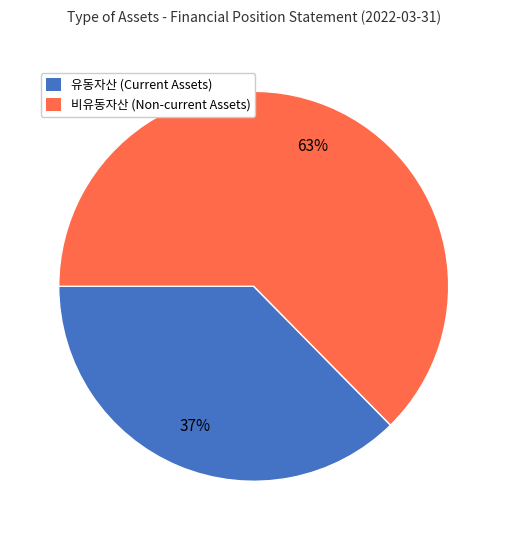

What is the ratio of the value at 유동자산 to the value at 비유동자산?

0.6